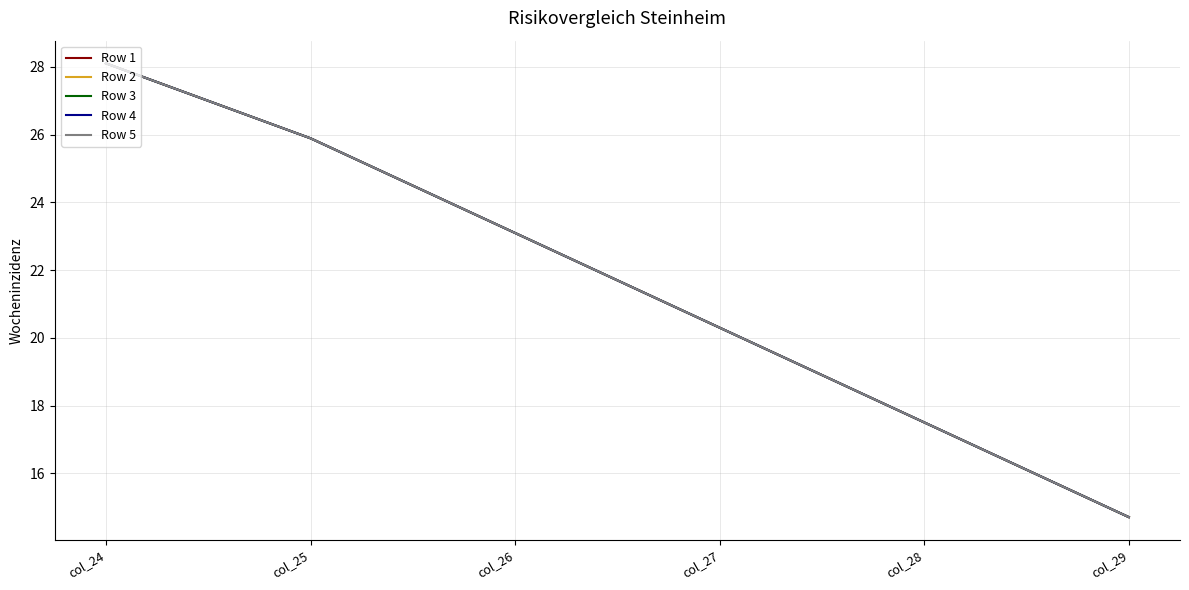

What is the greatest value displayed?

28.1